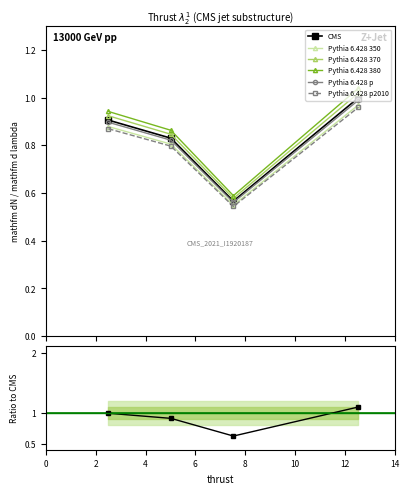

What is the value of the 1st point from the left?

0.9